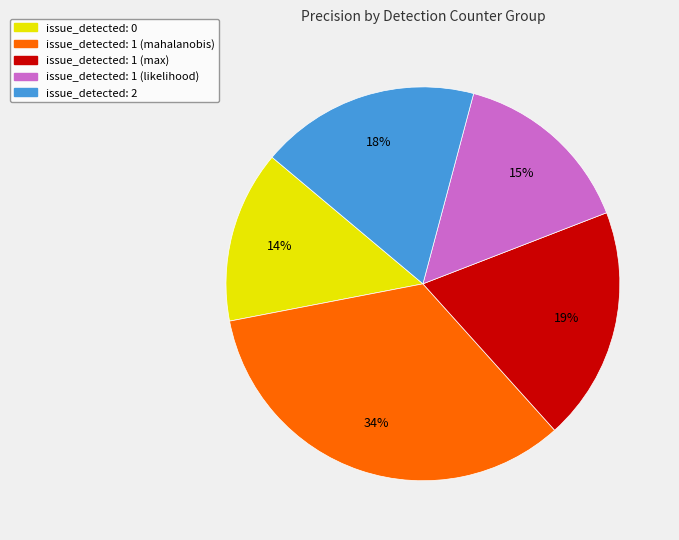

Count the number of slices in the pie.

5